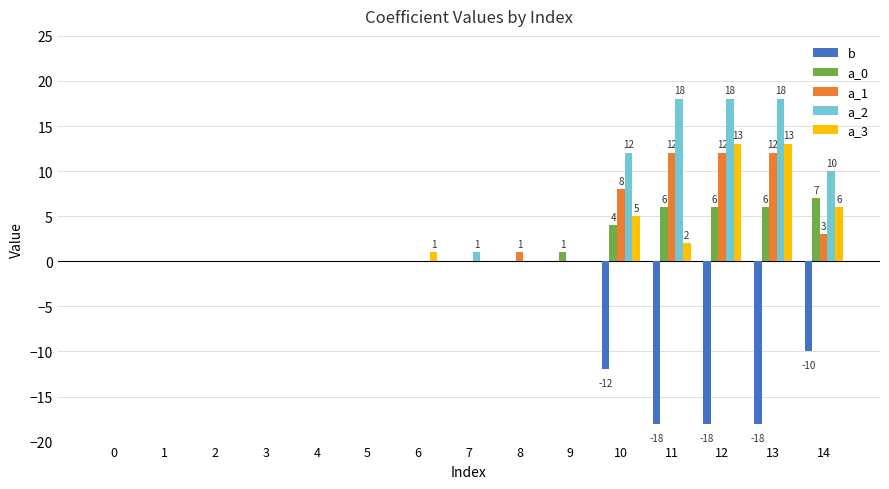

Which series has the largest total across all categories?

a_2